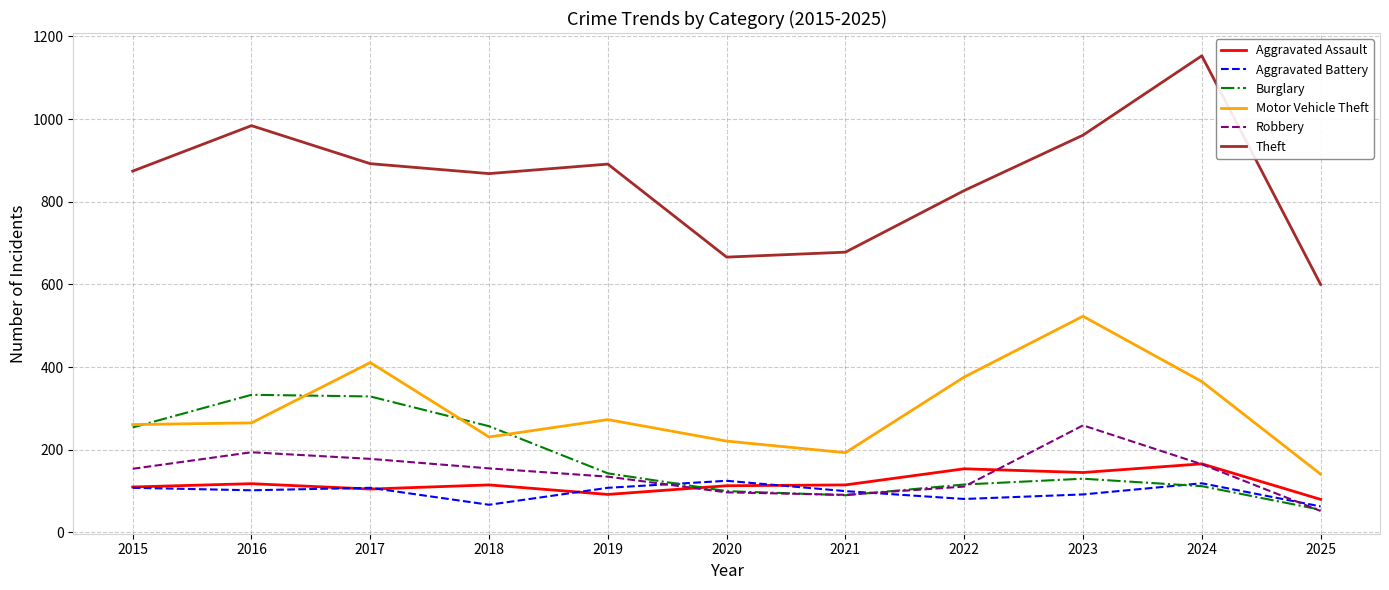

At which label does Aggravated Battery first exceed 102?

2015